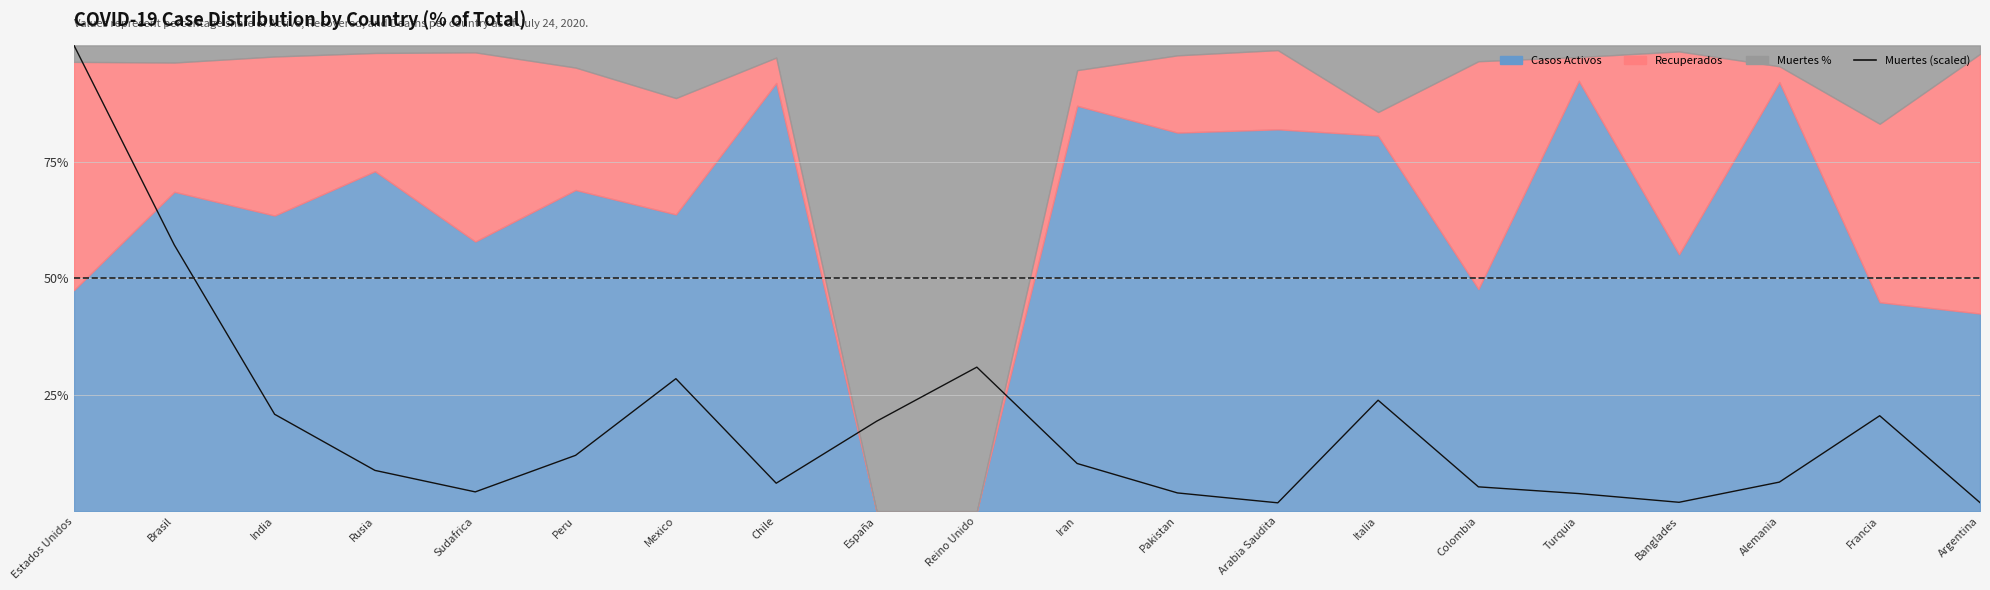

List the labels in order of value, largest first.

Estados Unidos, Brasil, Reino Unido, Mexico, Italia, India, Francia, España, Peru, Iran, Rusia, Alemania, Chile, Colombia, Sudafrica, Pakistan, Turquia, Banglades, Argentina, Arabia Saudita